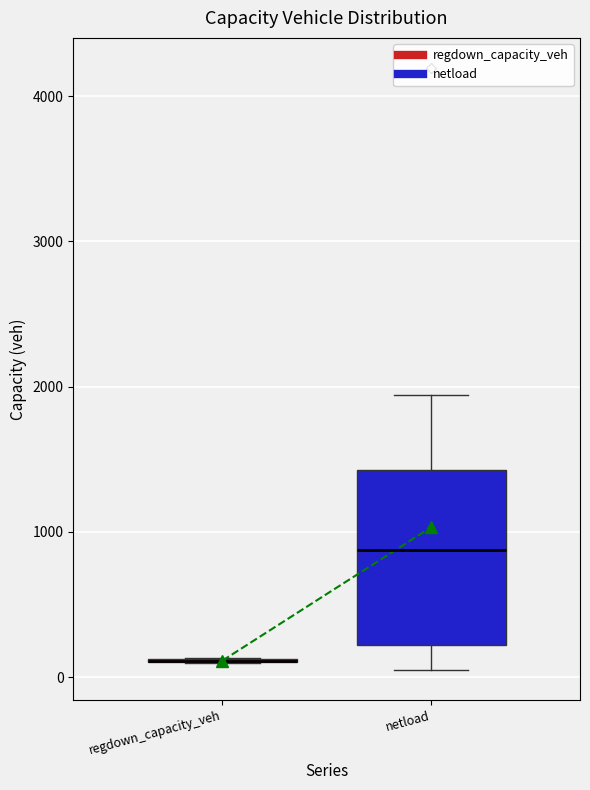

Which box is the tallest, from its lower edge to its upper edge?

netload